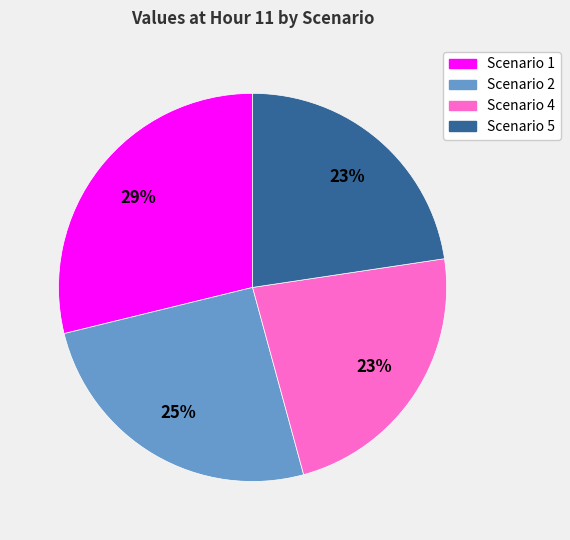

Does any single category account for the majority?

No